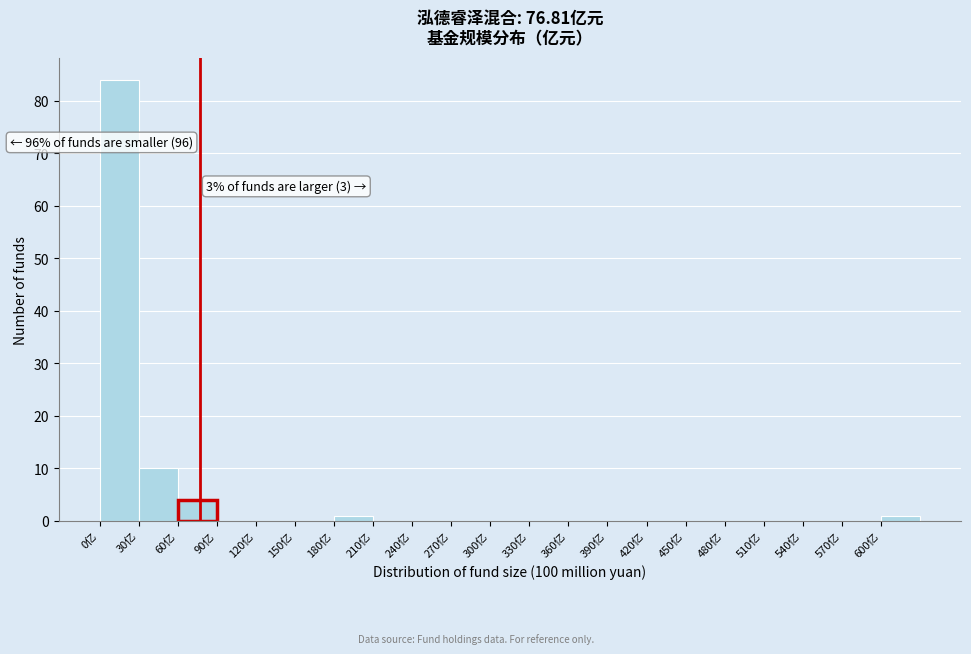

Over which range of the x-axis is the bar tallest?

0 to 30